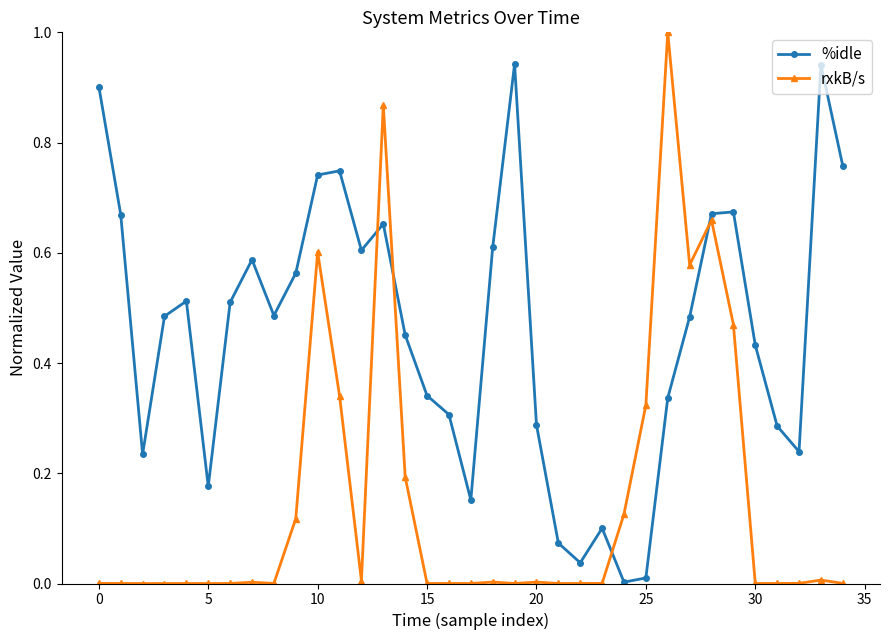

What is the difference between the maximum and minimum values in the rxkB/s series?

1.0